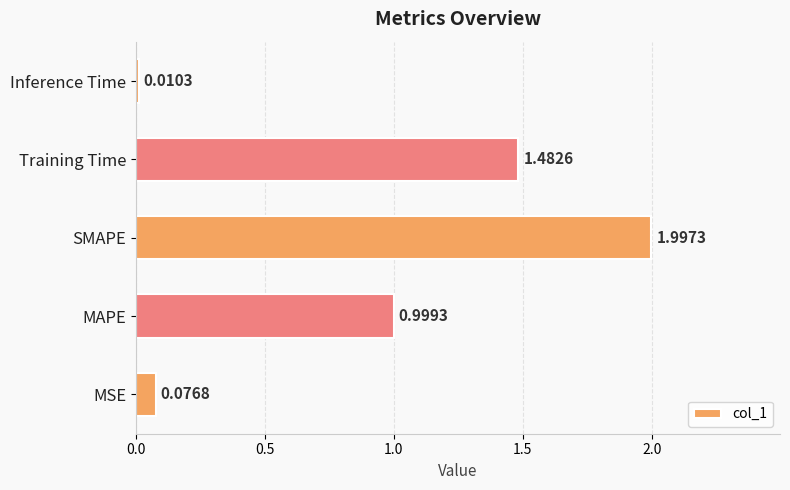

Which has a higher value, Training Time or MSE?

Training Time